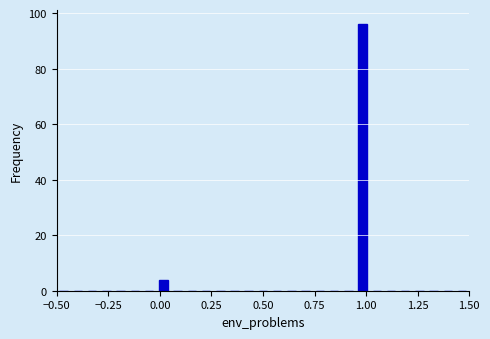

Read against the x-axis, roughly where is the centre of the tallest bar?

1.00